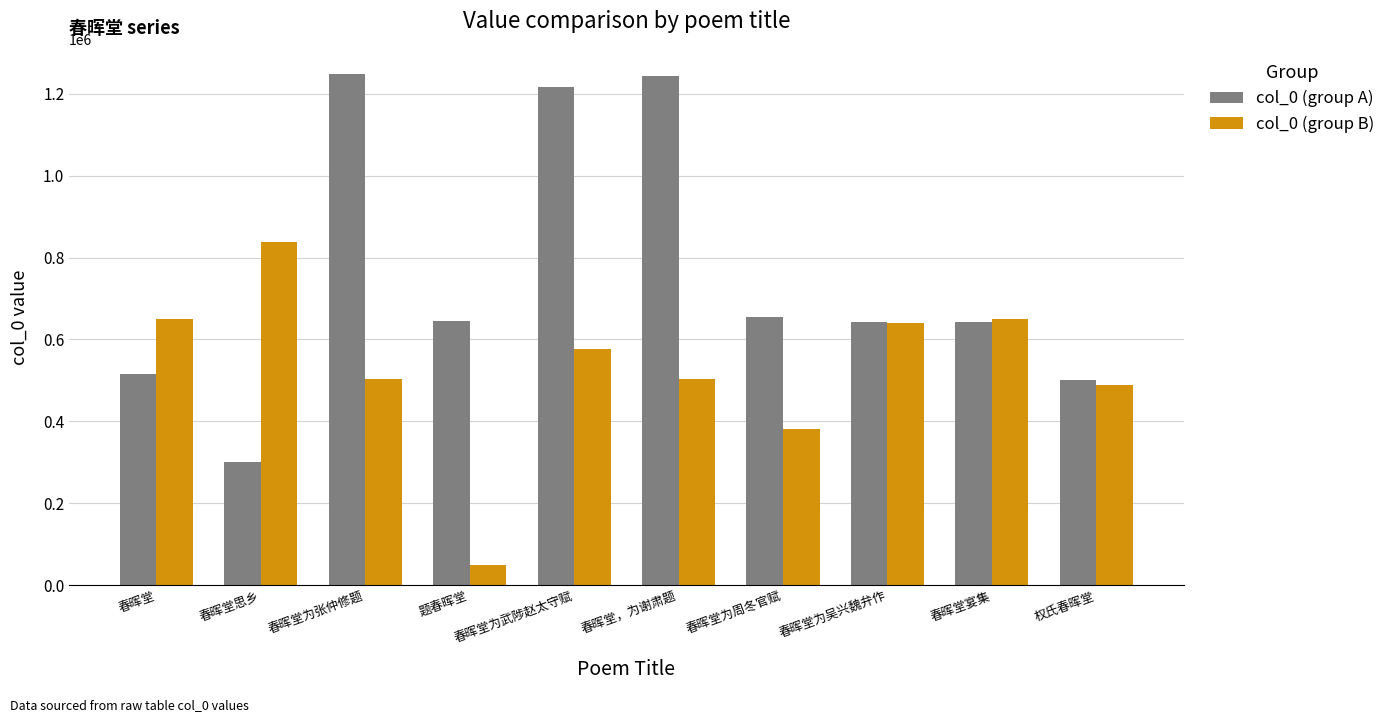

Is it true that col_0 (group A) equals 1217477 at 春晖堂为武陟赵太守赋?

True